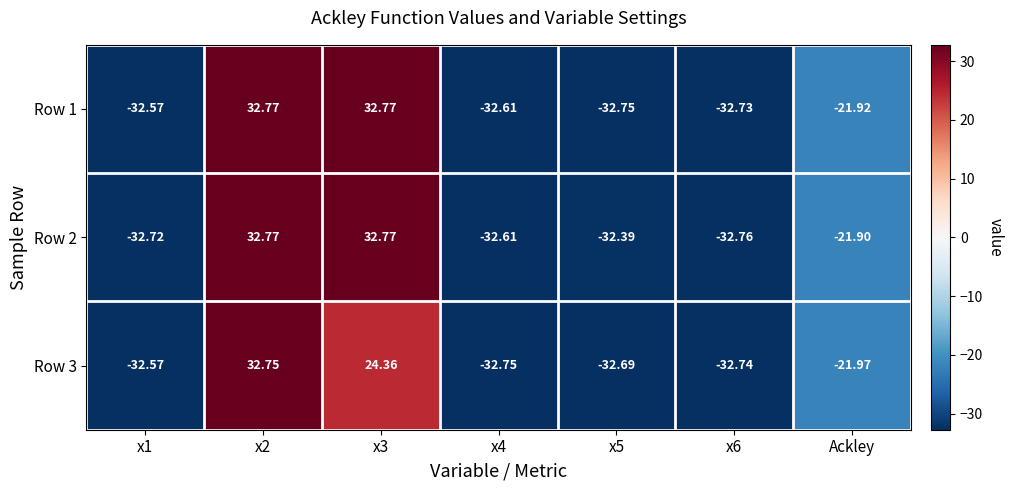

At which label is Row 3 closest to 0?

Ackley